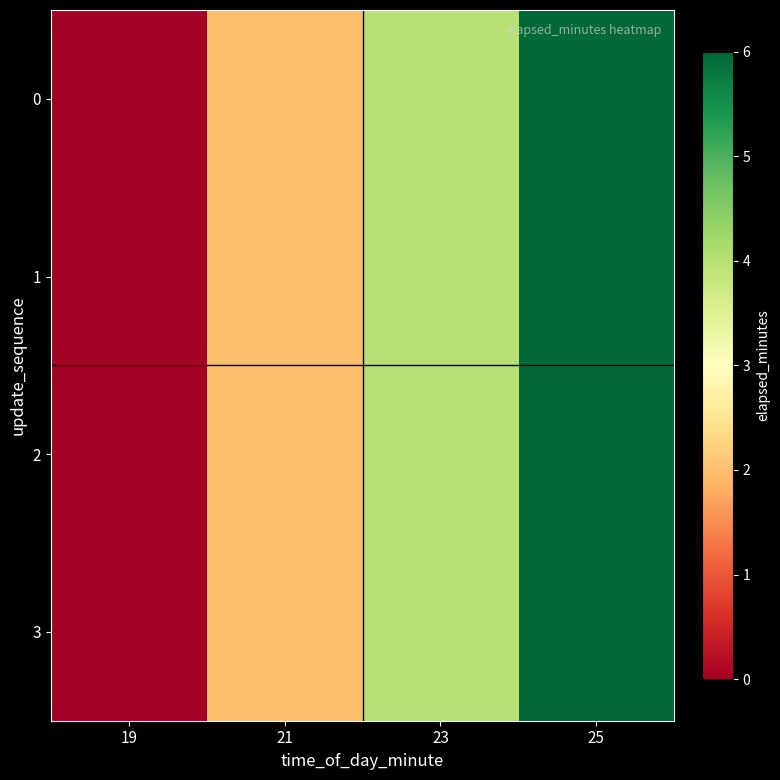

Reading left to right, list all the values displayed in this chart.

0: 19=0	21=2	23=4	25=6
1: 19=0	21=2	23=4	25=6
2: 19=0	21=2	23=4	25=6
3: 19=0	21=2	23=4	25=6